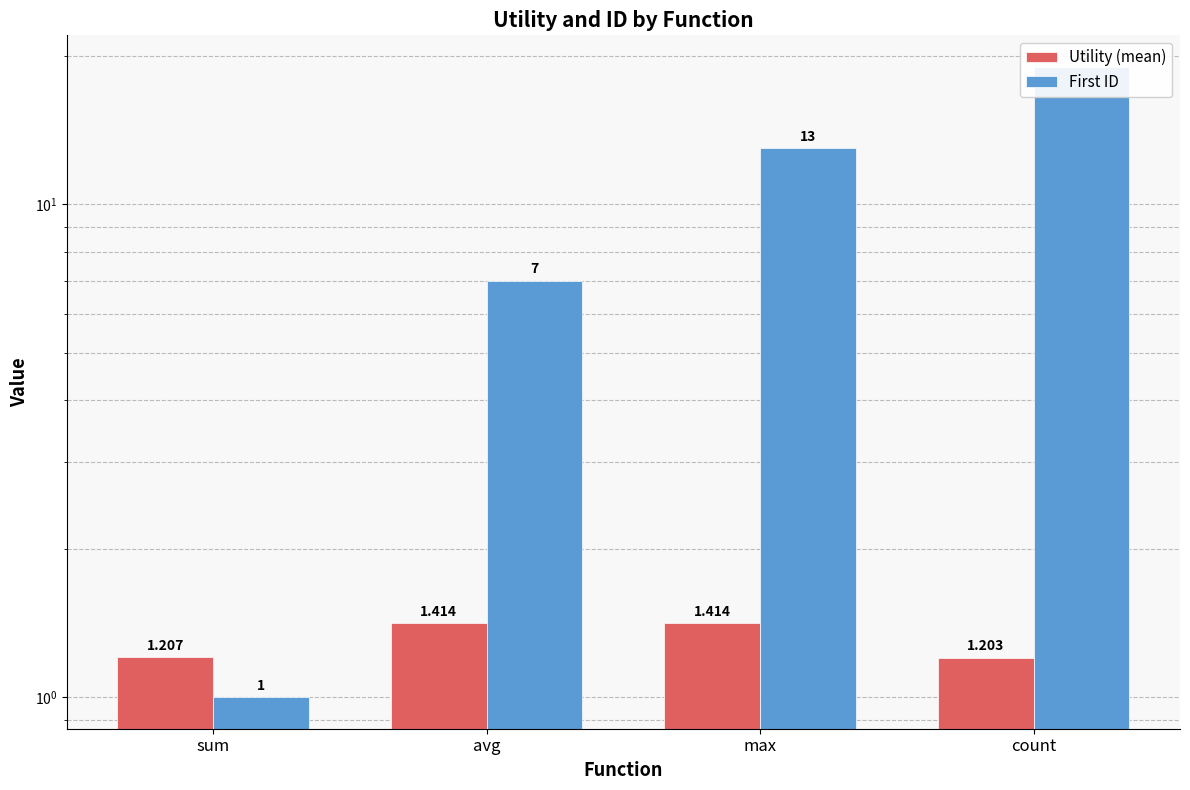

What is the label of the 1st bar from the left?

sum